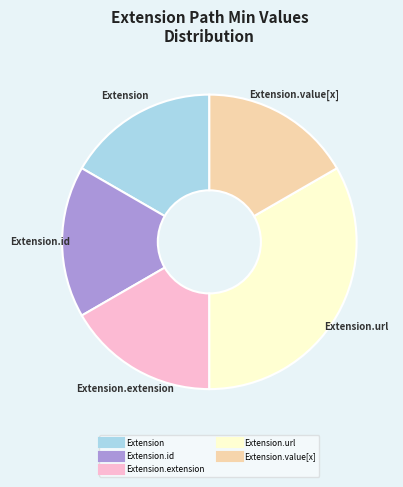

Does any single category account for the majority?

No